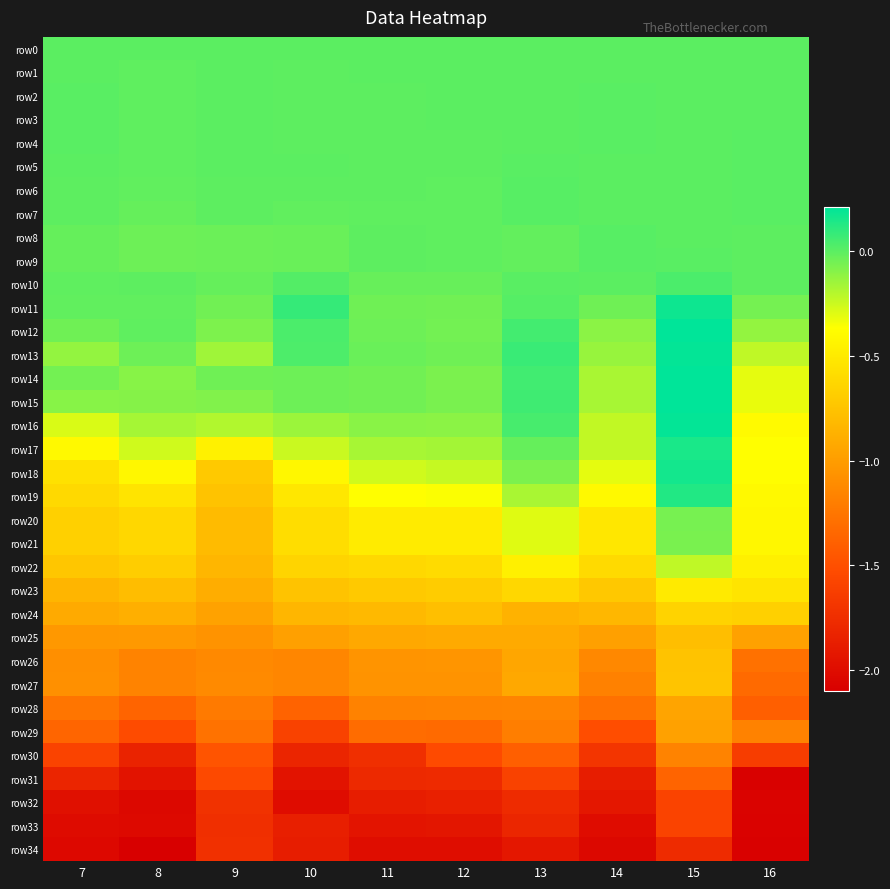

What is the total value across all series at 15?

-11.5